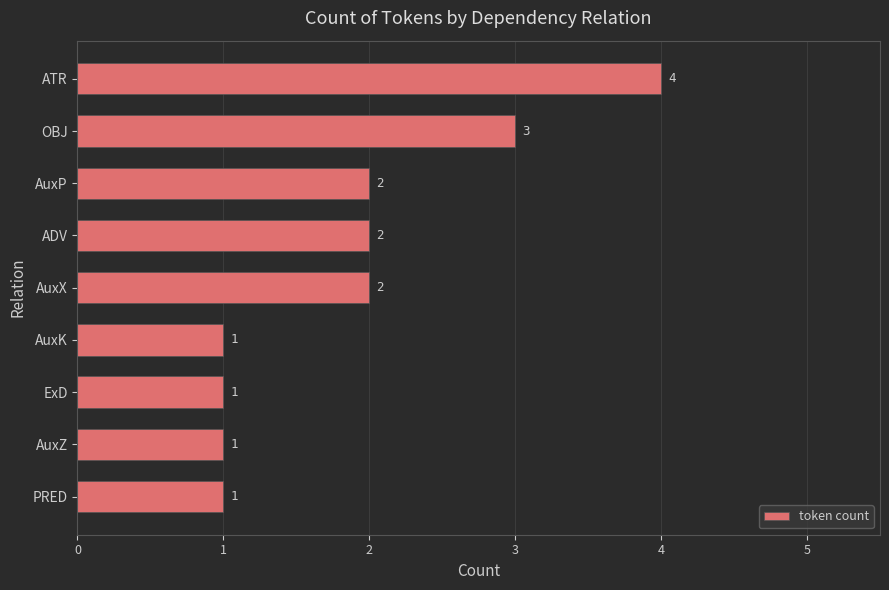

Between OBJ and PRED, which is larger?

OBJ